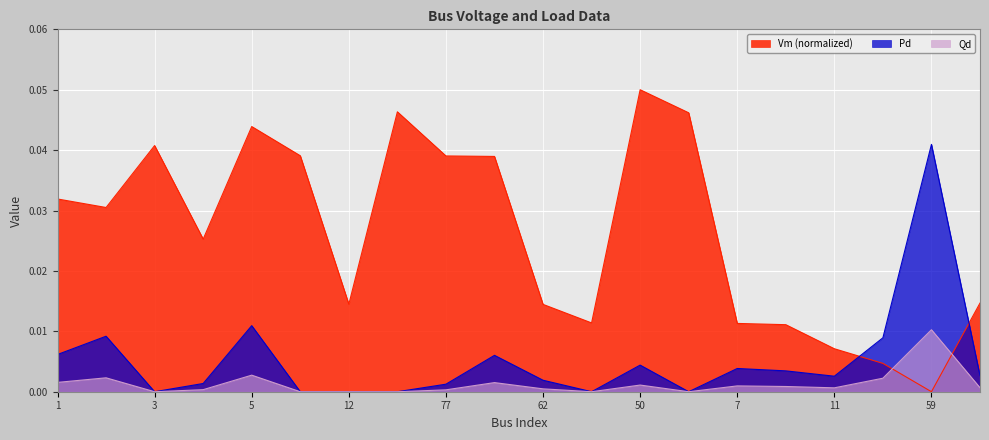

Which series changed the most between 5 and 51?

Qd